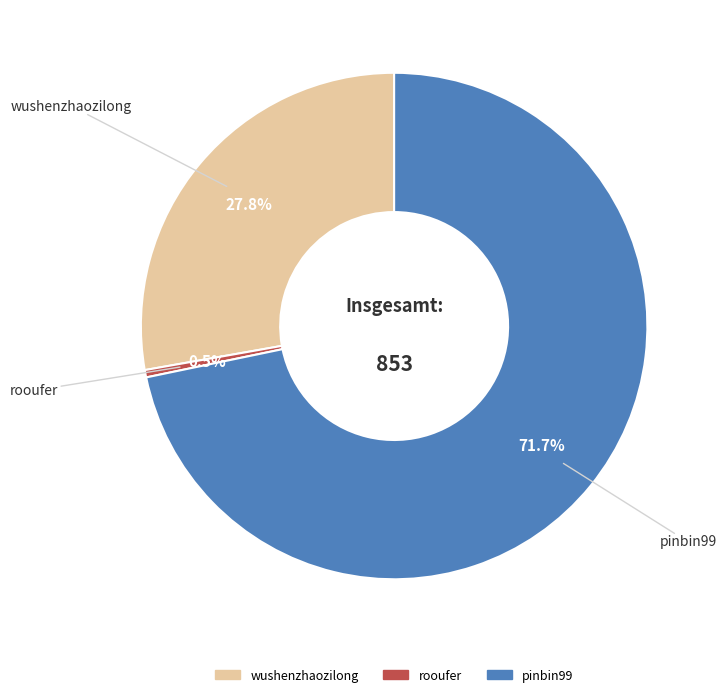

To the nearest percent, what percentage of the pie is pinbin99?

72%